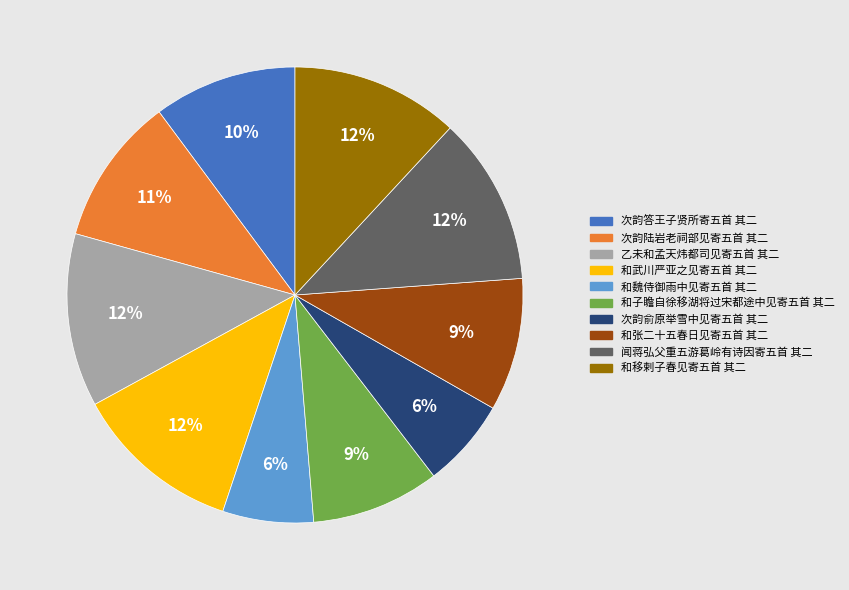

To the nearest percent, what is the average slice percentage?

10%